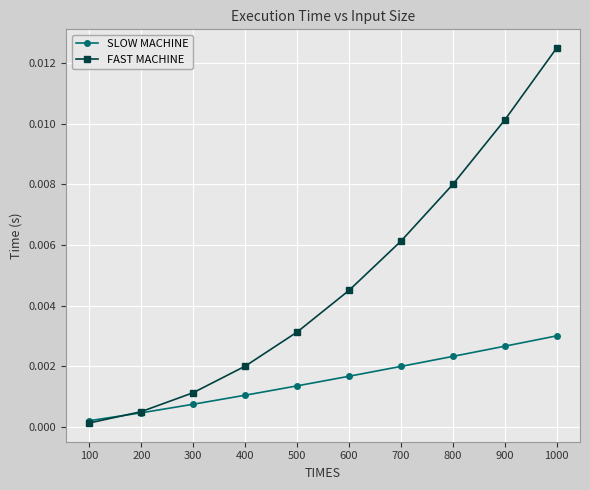

The value of FAST MACHINE at 300 is 0.0. True or false?

True